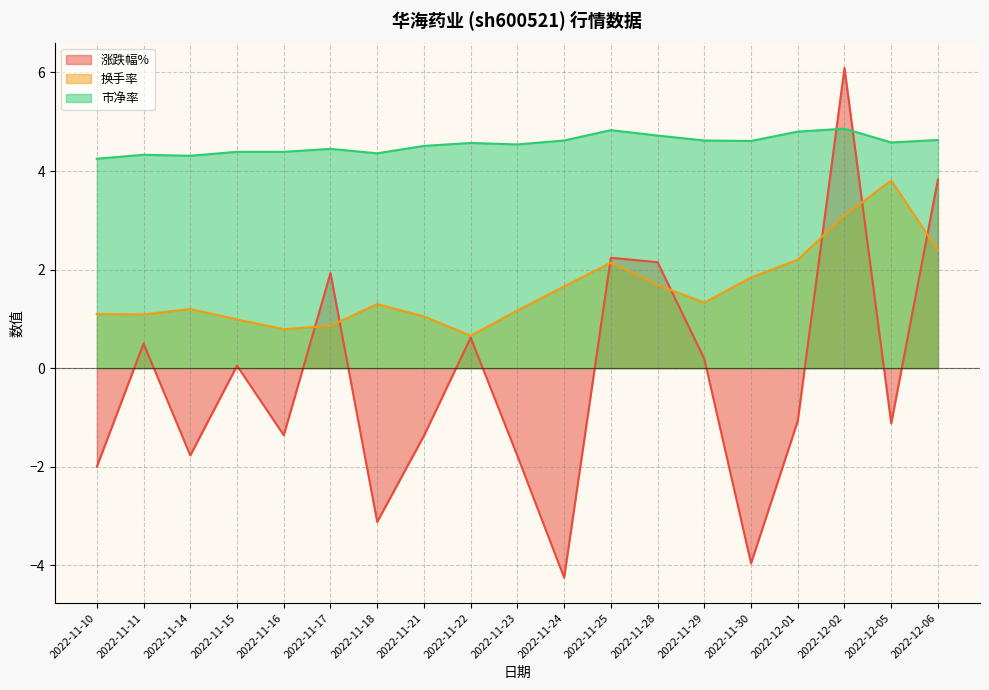

At which label does 换手率 reach its peak?

2022-12-05